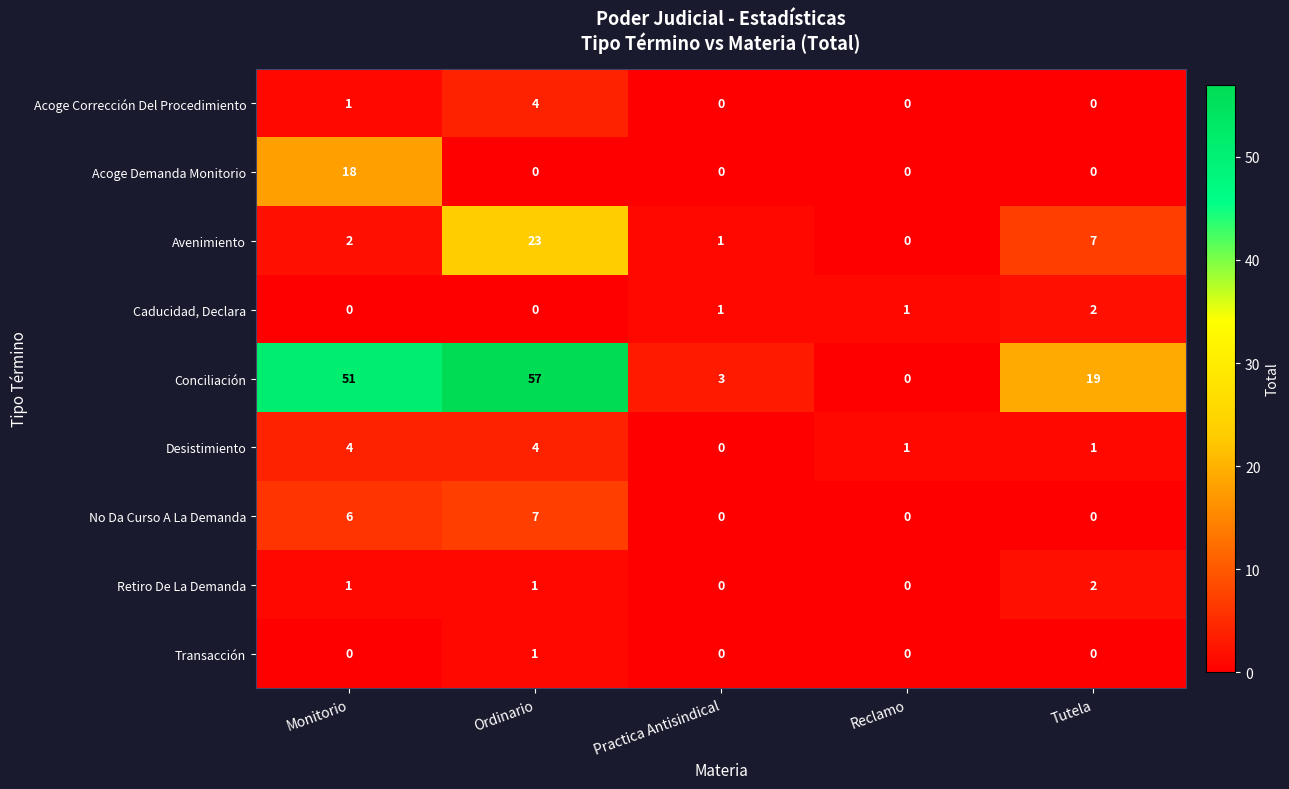

What is the difference between the maximum and minimum values in the Acoge Corrección Del Procedimiento series?

4